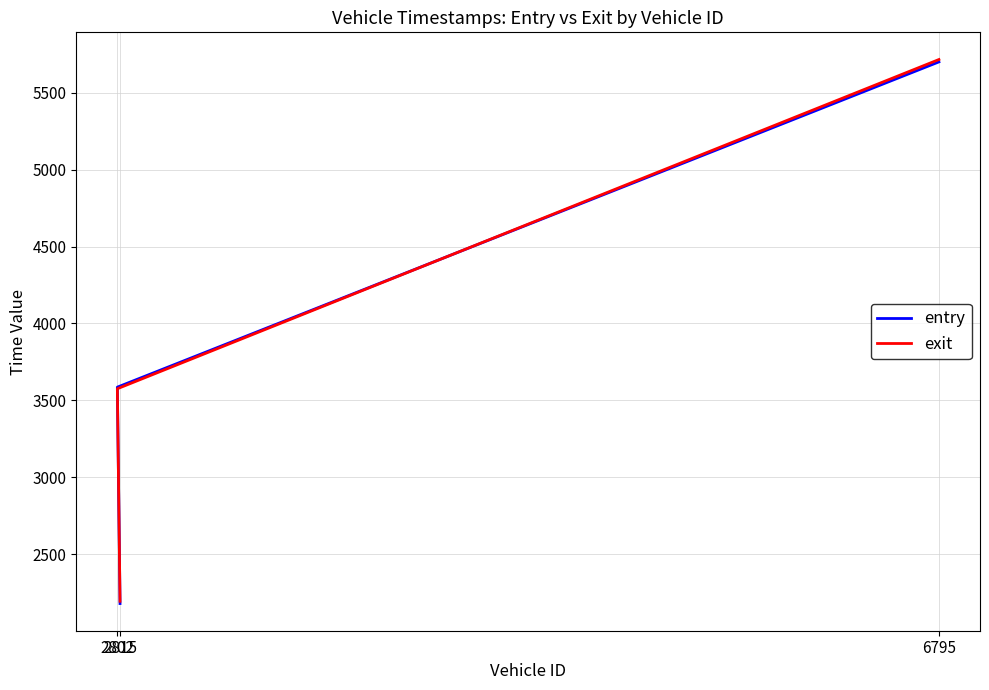

What is the total value across all series at 2802?

7160.7